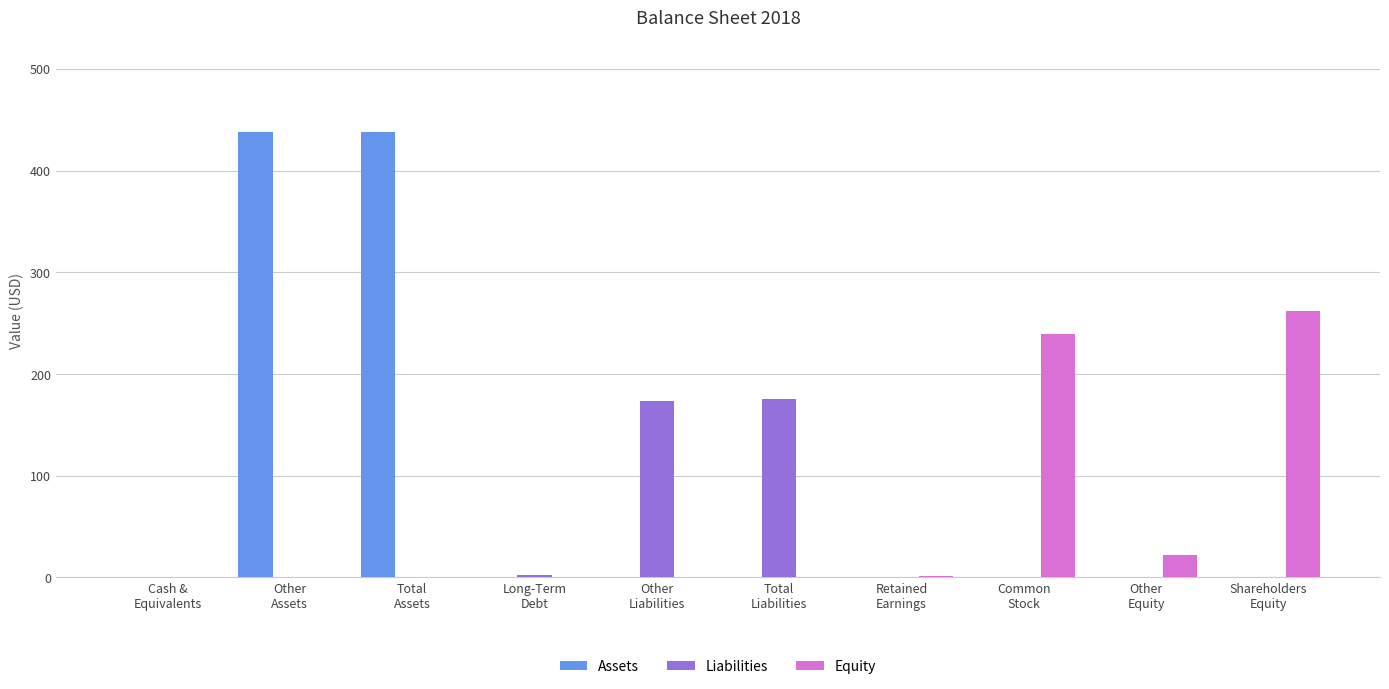

Read the Equity value at Shareholders
Equity, to the nearest 10.

260